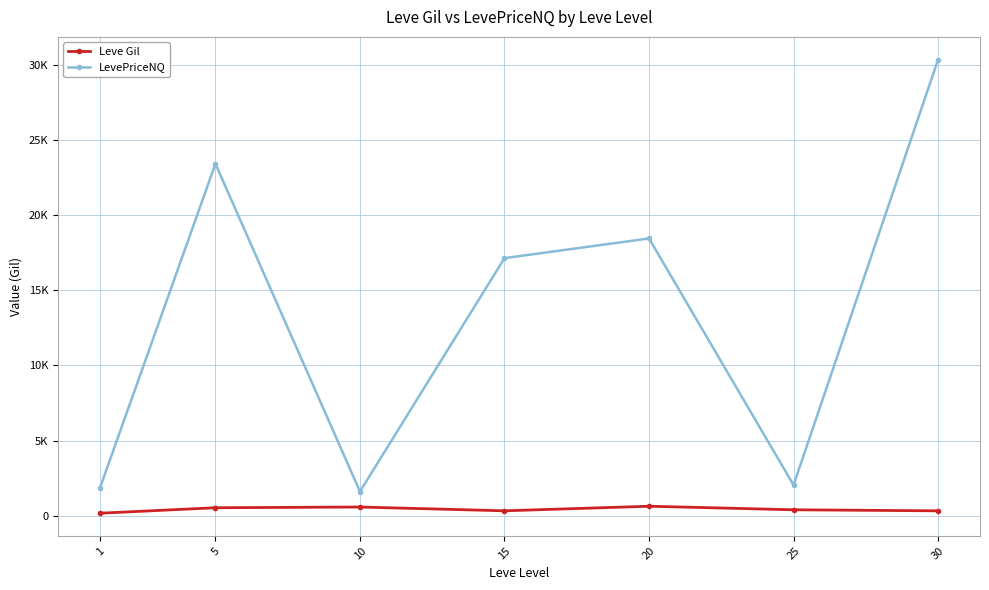

Rank the series at 20 from lowest to highest value.

Leve Gil, LevePriceNQ